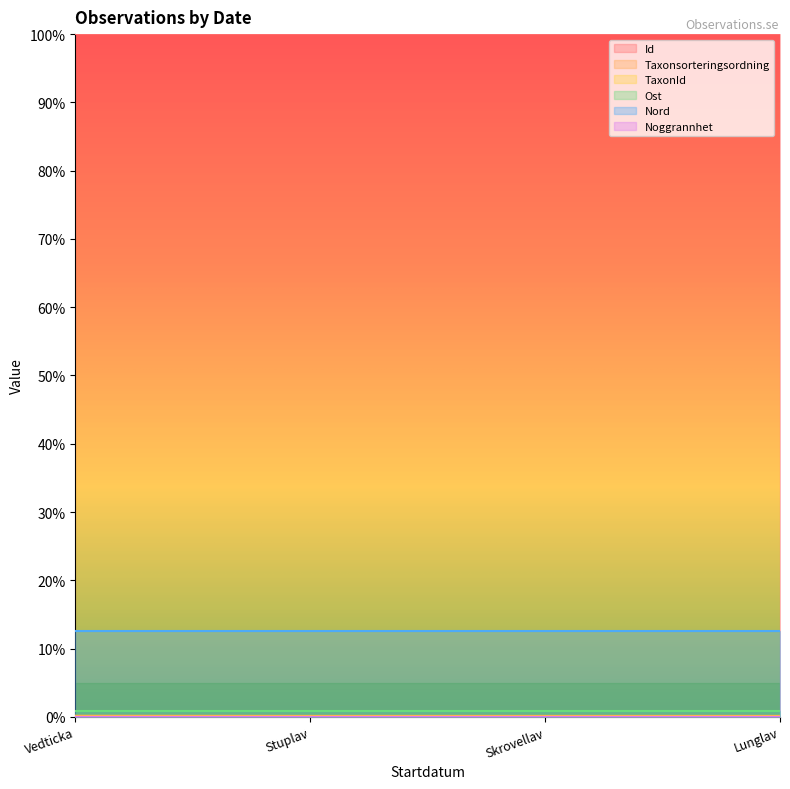

What position from the right is Vedticka?

4